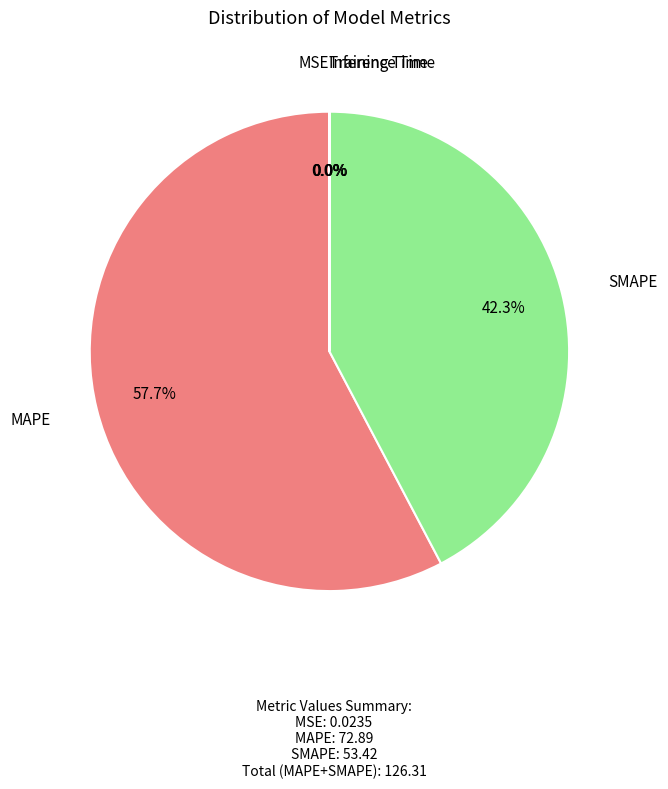

To the nearest percent, what is the average slice percentage?

20%